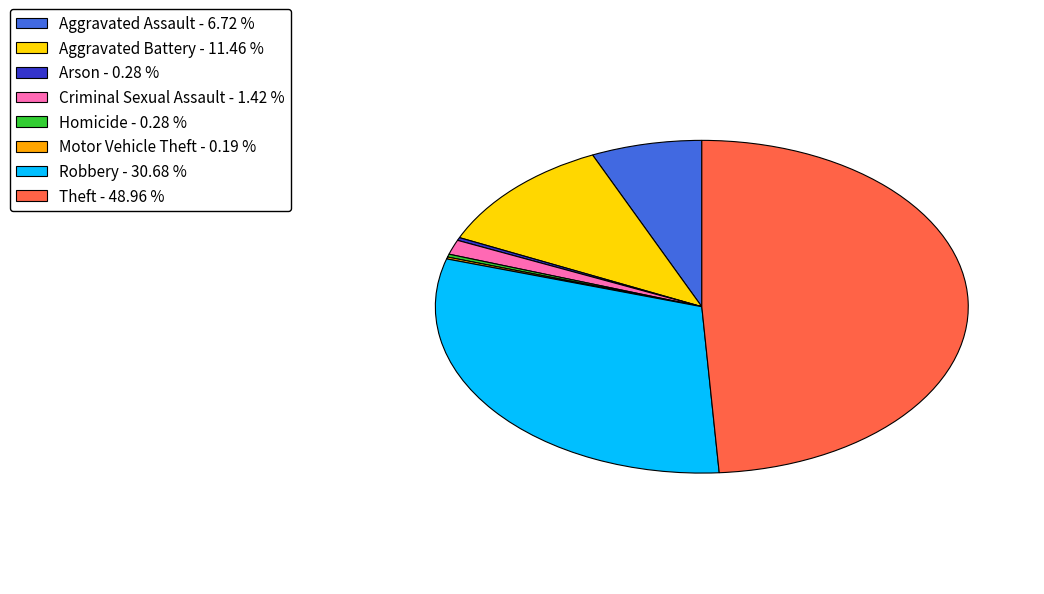

Between Aggravated Battery - 11.46 % and Robbery - 30.68 %, which is larger?

Robbery - 30.68 %